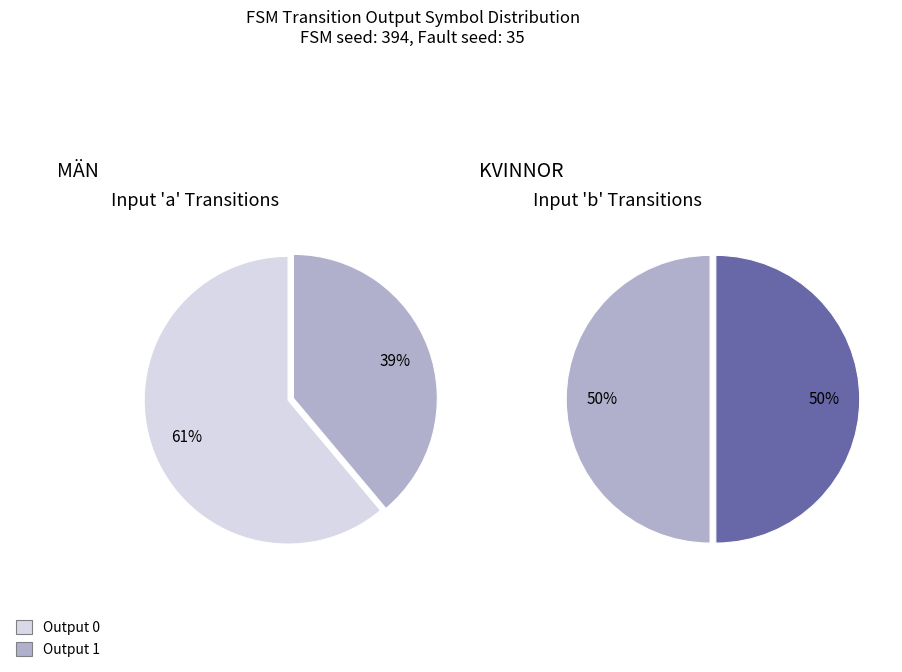

Does 3 account for over 50% of the chart?

No